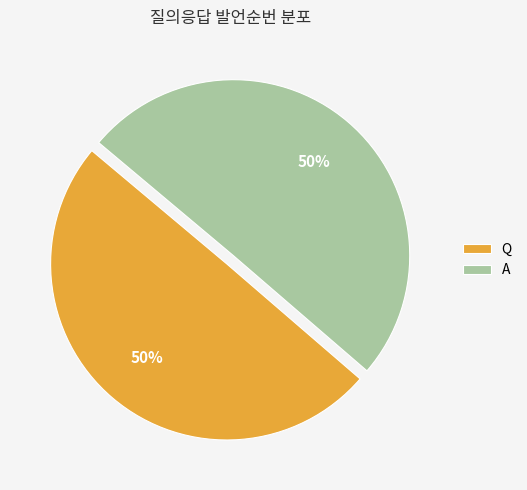

Is the sum of A and Q greater than half?

Yes